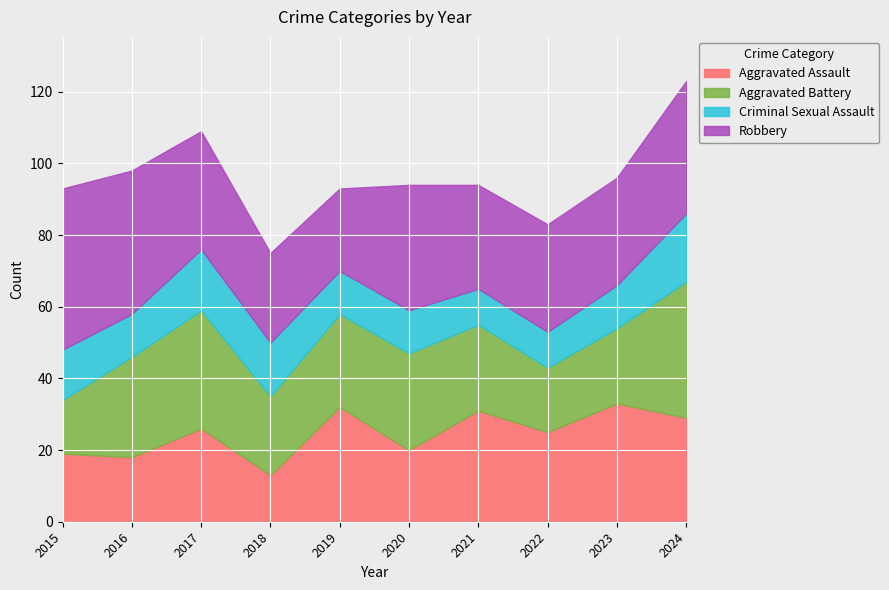

Is it true that Aggravated Assault equals 9 at 2015?

False